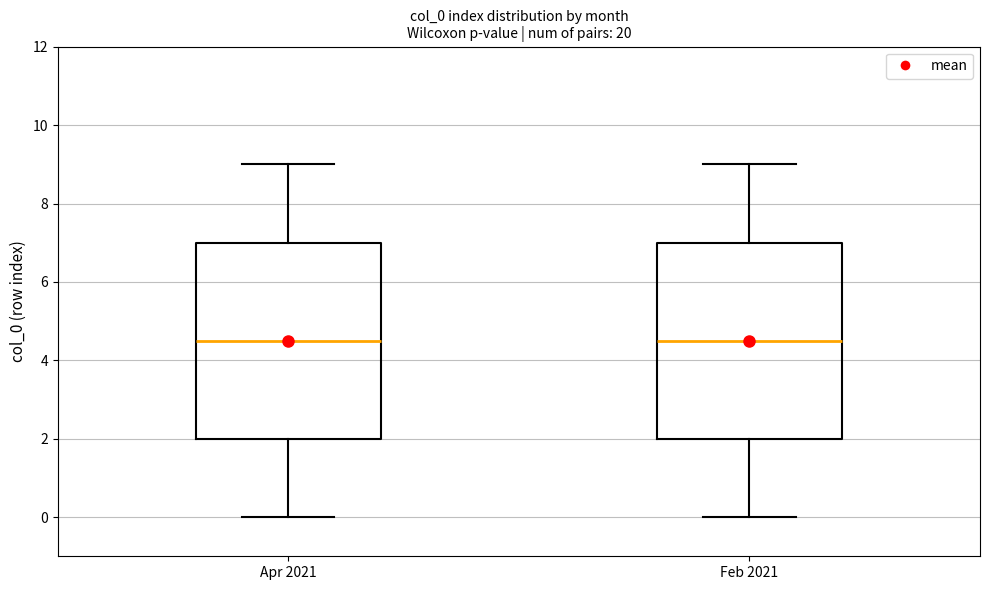

Where is the lower edge of the box for Apr 2021 on the y-axis? The values are not printed on the chart, so give them approximately, as read against the axis.

2.0